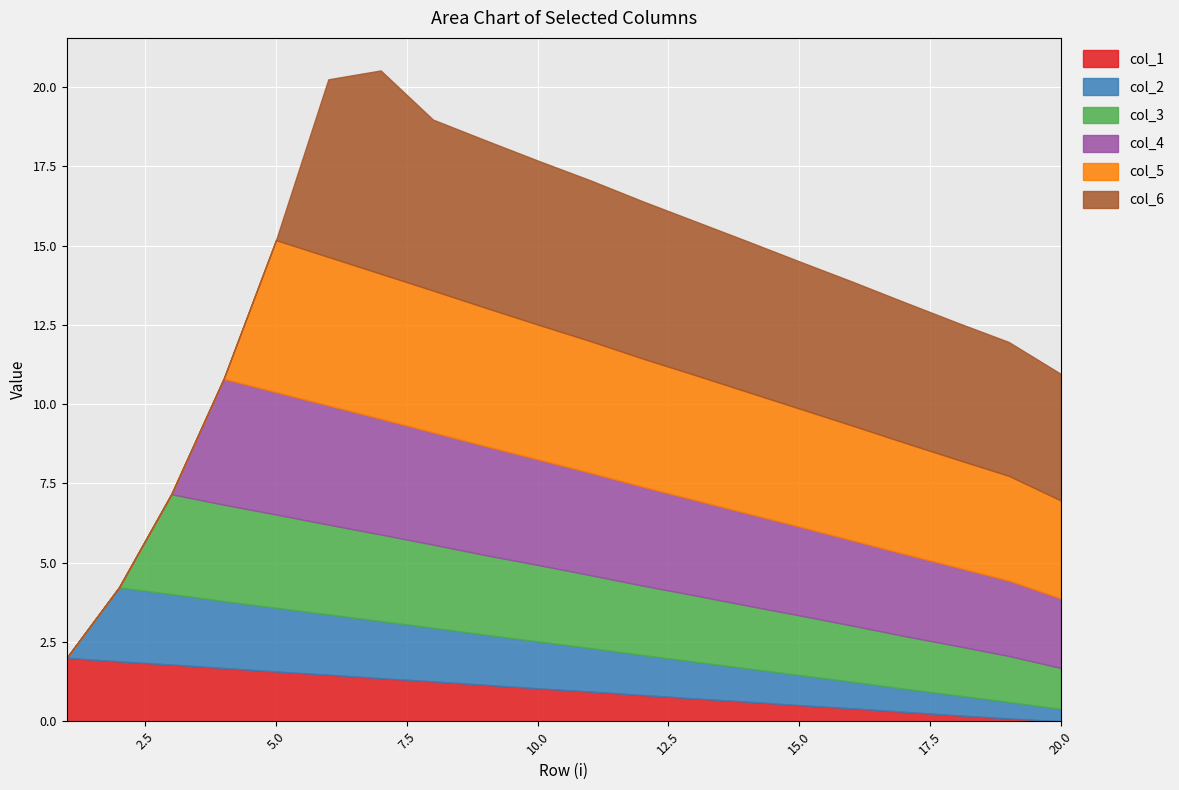

What is the sum of all col_4 values?

53.0